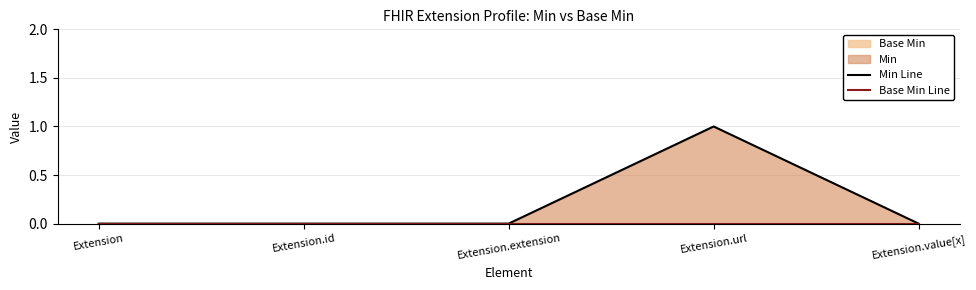

What is the label of the 4th point from the right?

Extension.id